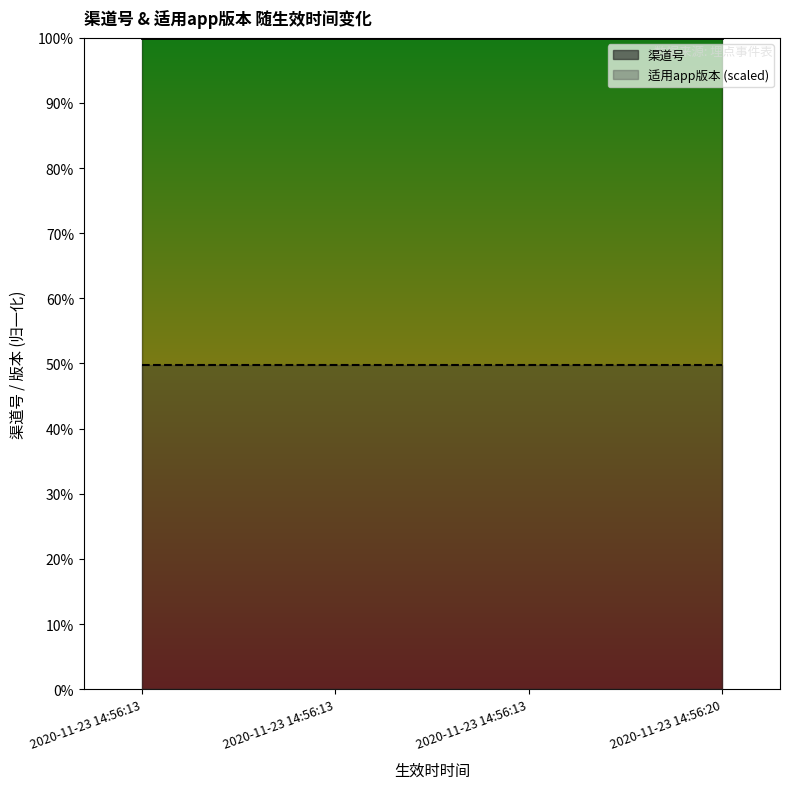

Rank the series by their average value, from highest to lowest.

渠道号, 适用app版本 (scaled)